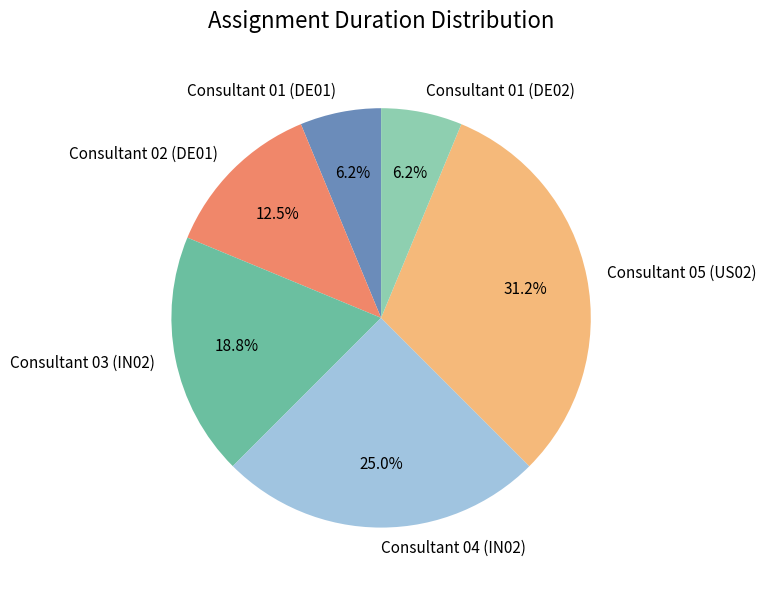

Is the sum of Consultant 01 (DE01) and Consultant 04 (IN02) greater than half?

No